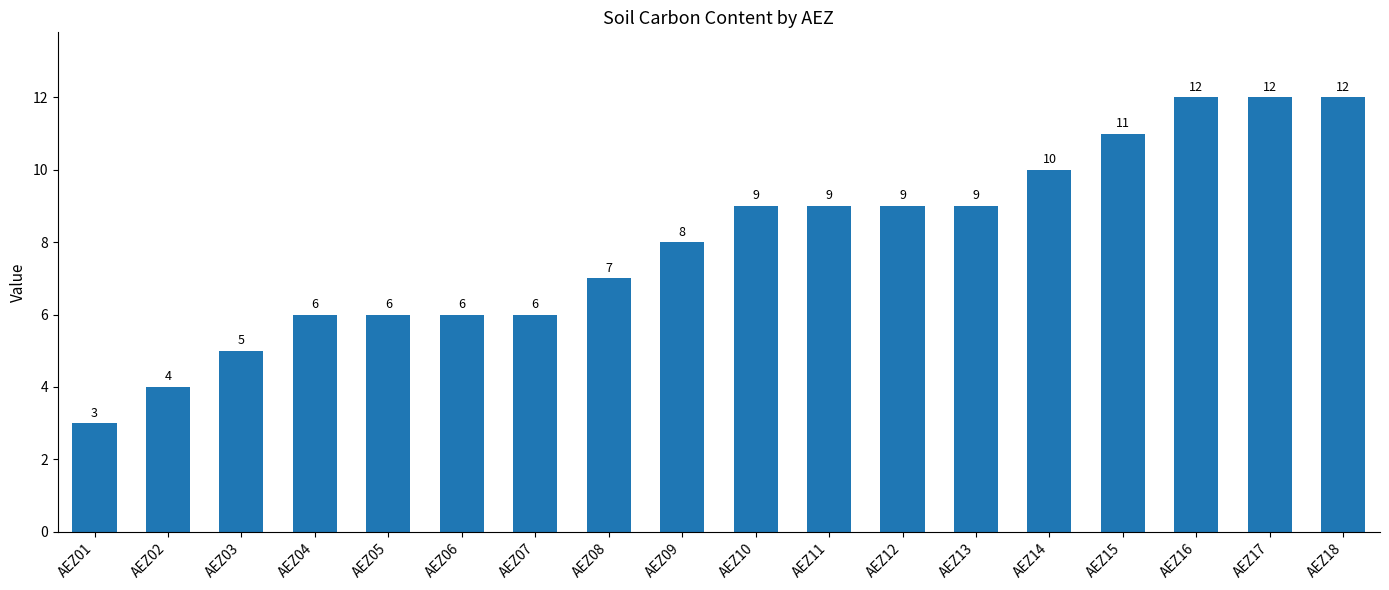

Reading right to left, extract all data points from this chart.

AEZ18=12	AEZ17=12	AEZ16=12	AEZ15=11	AEZ14=10	AEZ13=9	AEZ12=9	AEZ11=9	AEZ10=9	AEZ09=8	AEZ08=7	AEZ07=6	AEZ06=6	AEZ05=6	AEZ04=6	AEZ03=5	AEZ02=4	AEZ01=3